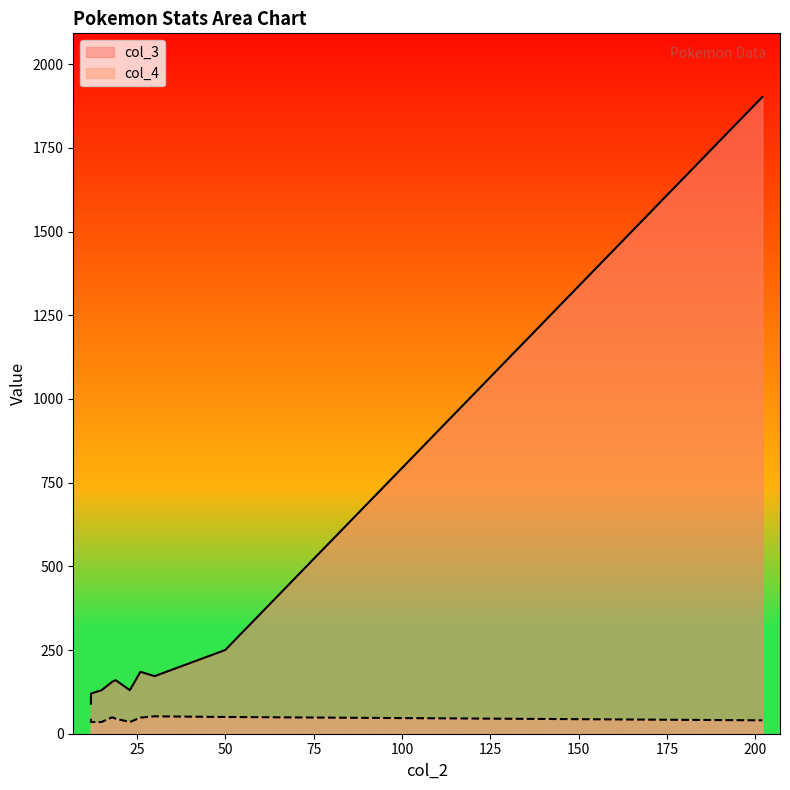

Reading right to left, transcribe all the data shown in this chart.

col_3: 1902	250	172	185	130	160	155	130	120	90
col_4: 40	50	52	48	35	45	49	35	35	45